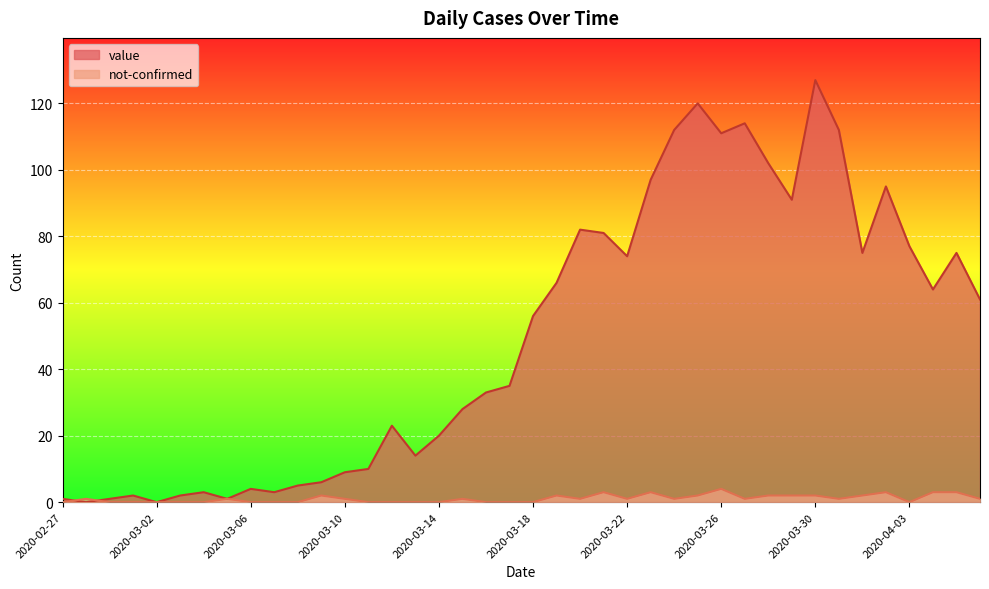

True or false: value and not-confirmed intersect in this chart.

True